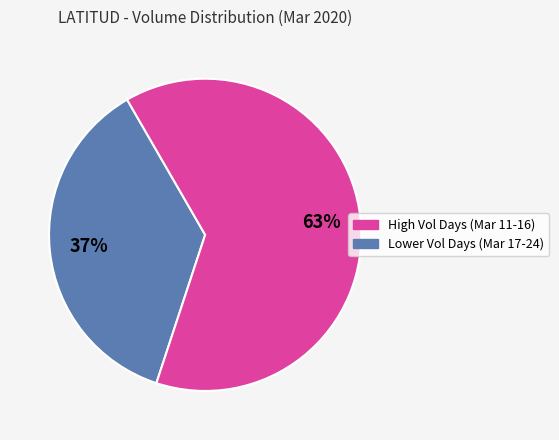

Is there a majority slice in this chart?

Yes